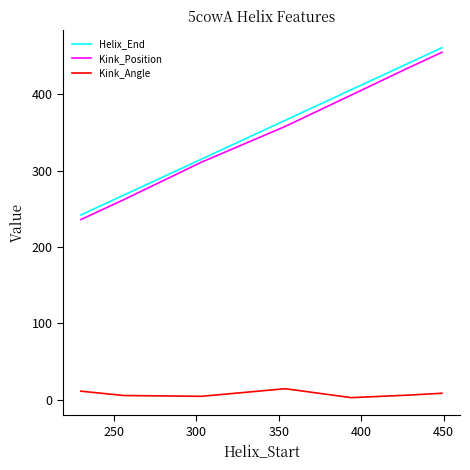

True or false: Helix_End and Kink_Angle intersect in this chart.

False